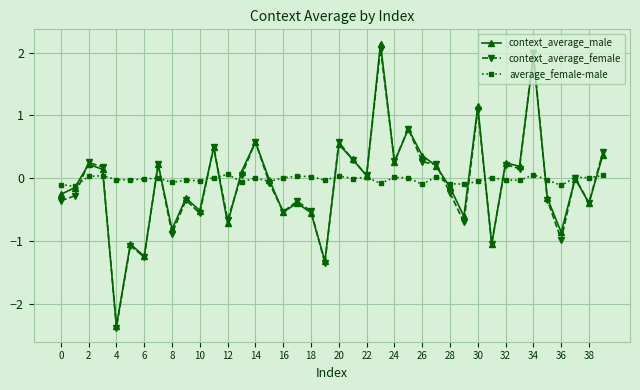

How many interior local peaks does the context_average_female series have?

14